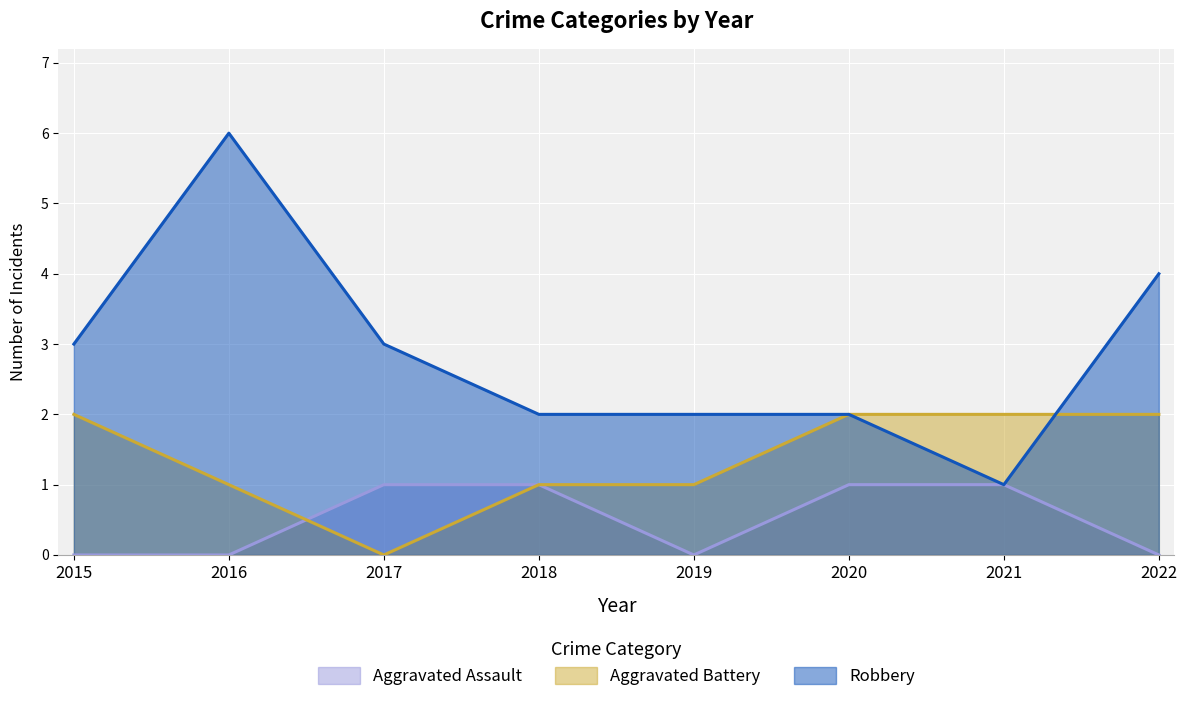

What is the total value across all series at 2019?

3